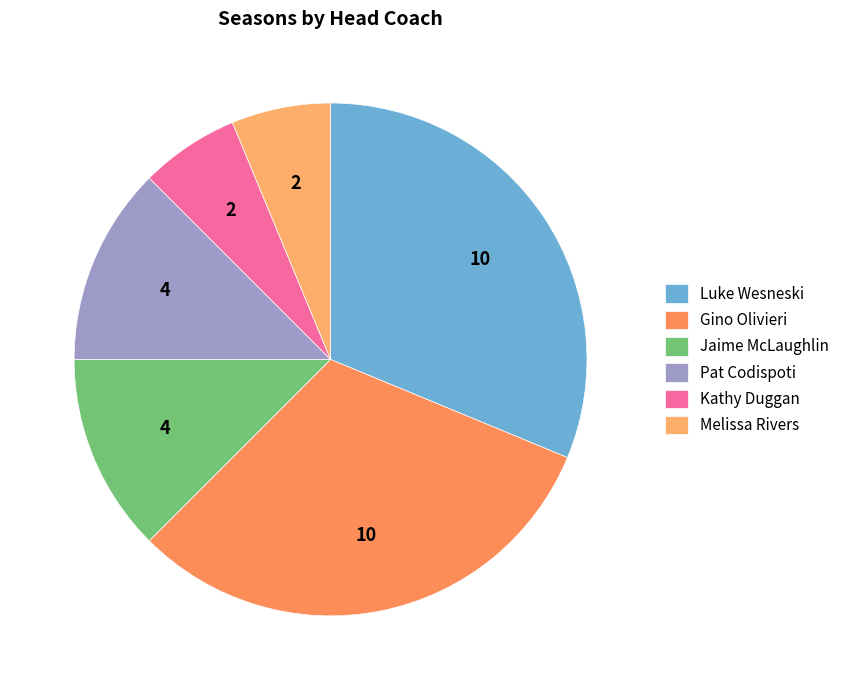

Combined, do Gino Olivieri and Pat Codispoti account for over 50%?

No